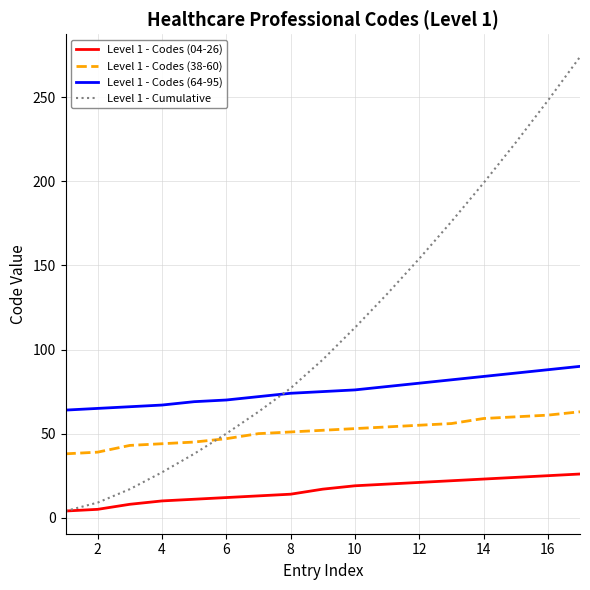

True or false: Level 1 - Codes (04-26) and Level 1 - Codes (64-95) cross at least once.

False